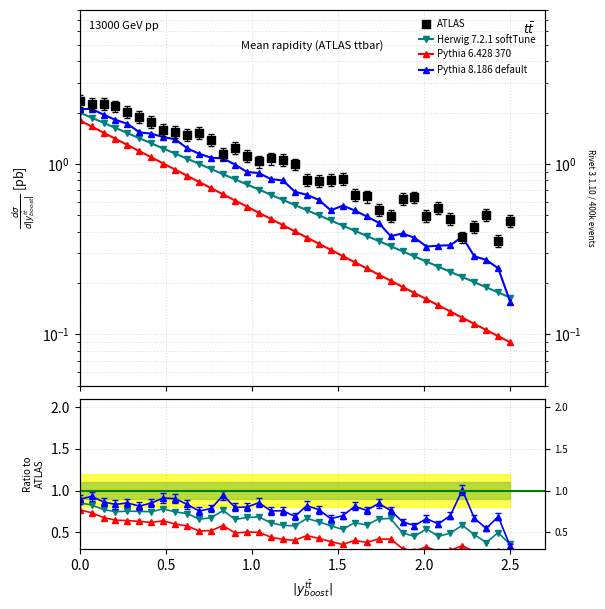

Which series contains the highest Y value?

ATLAS